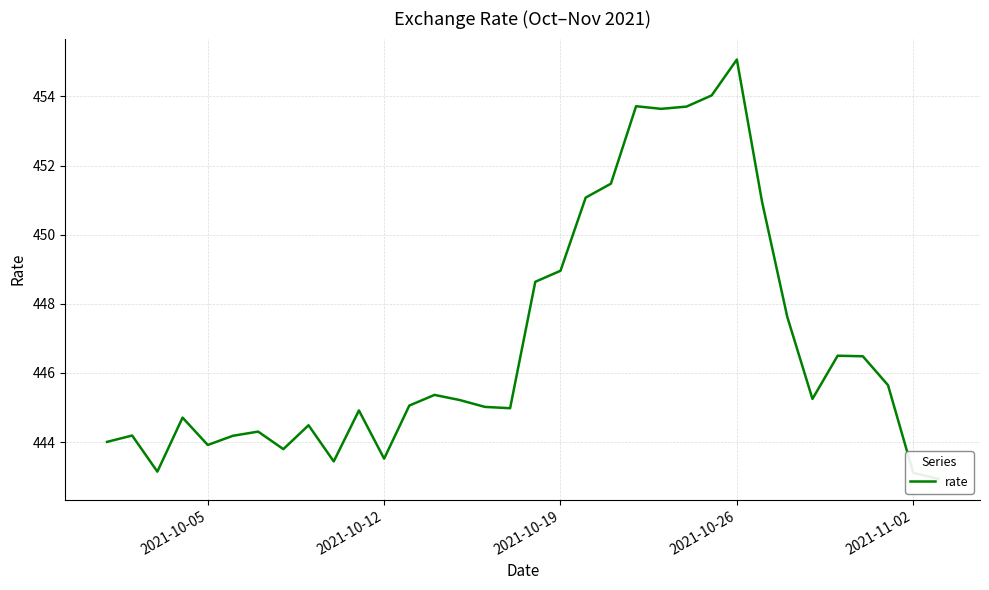

The chart shows a value of 628.6 at 14. True or false?

False